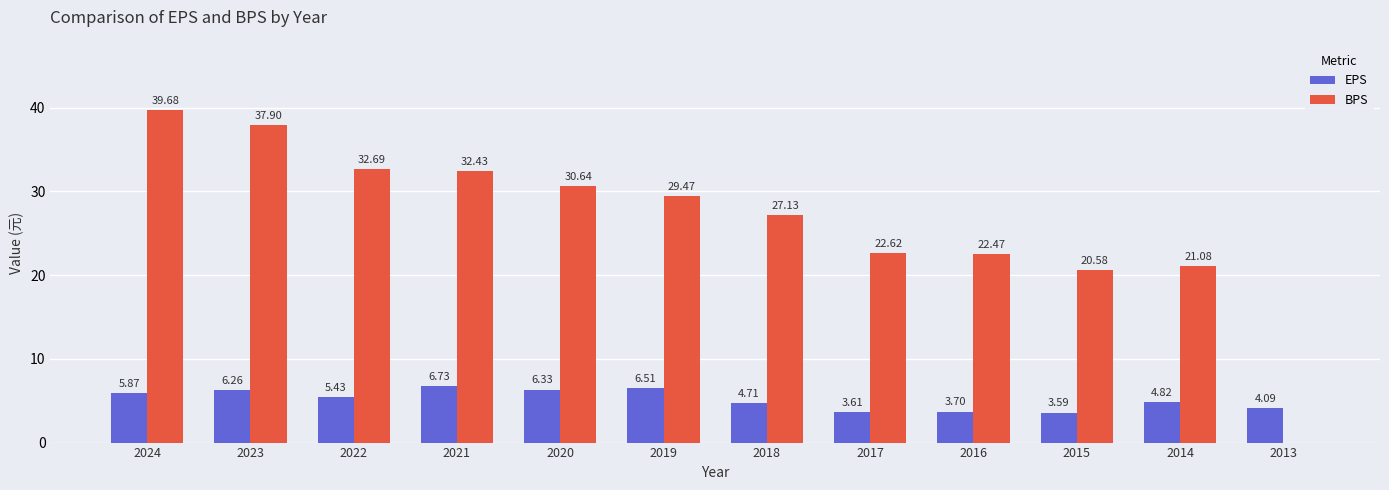

What is the sum of all BPS values?

316.7